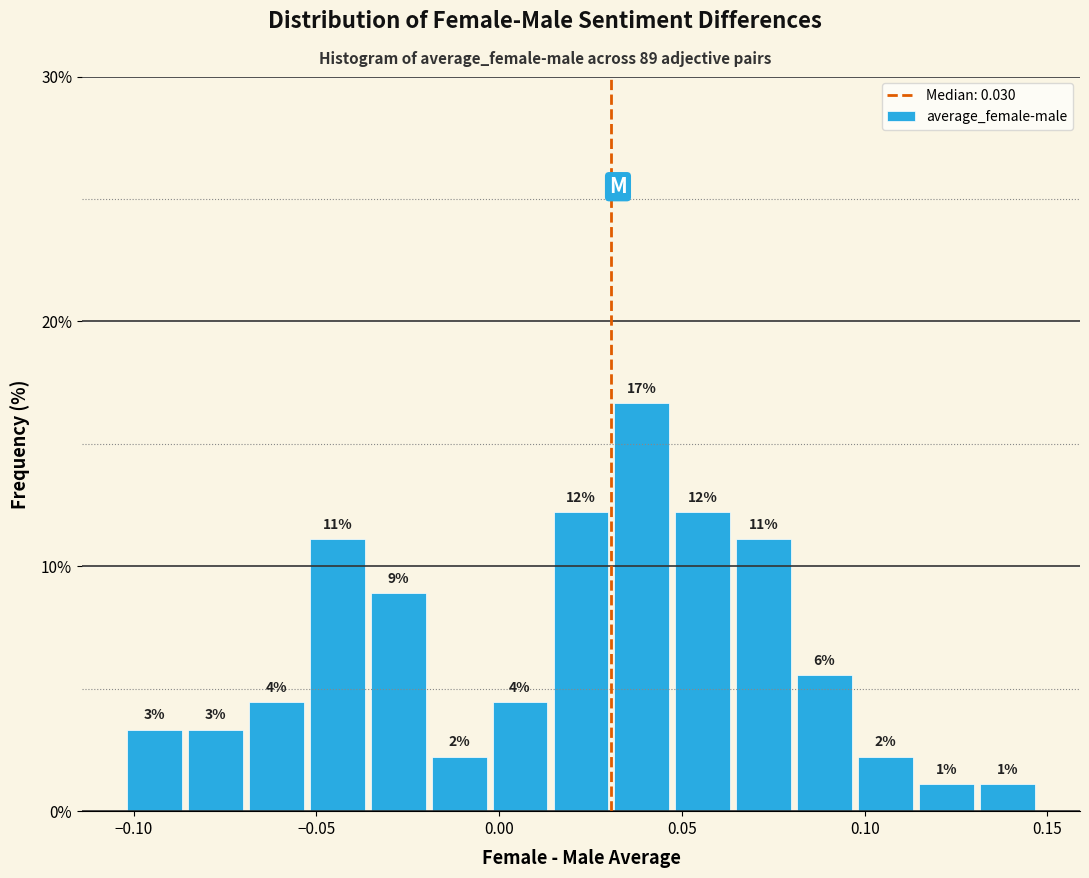

Around what value on the x-axis is the tallest bar? Give the approximate position of its centre, as read against the axis.

0.040